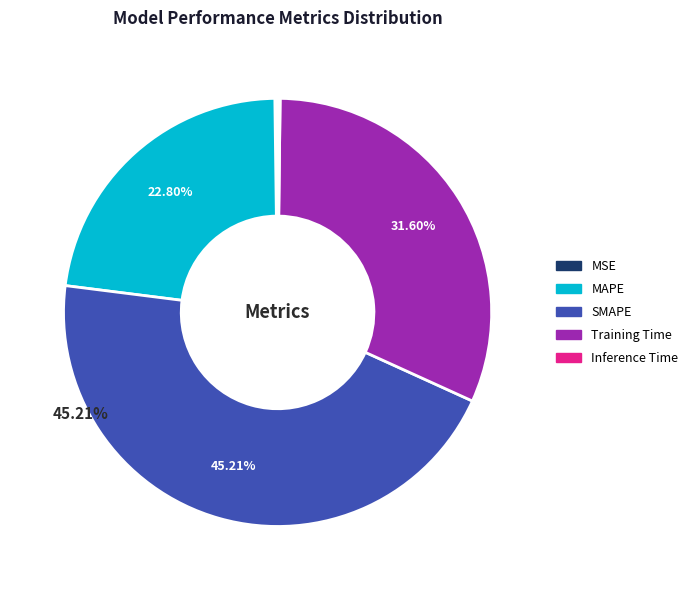

Do SMAPE and MAPE together represent more than half of the pie?

Yes